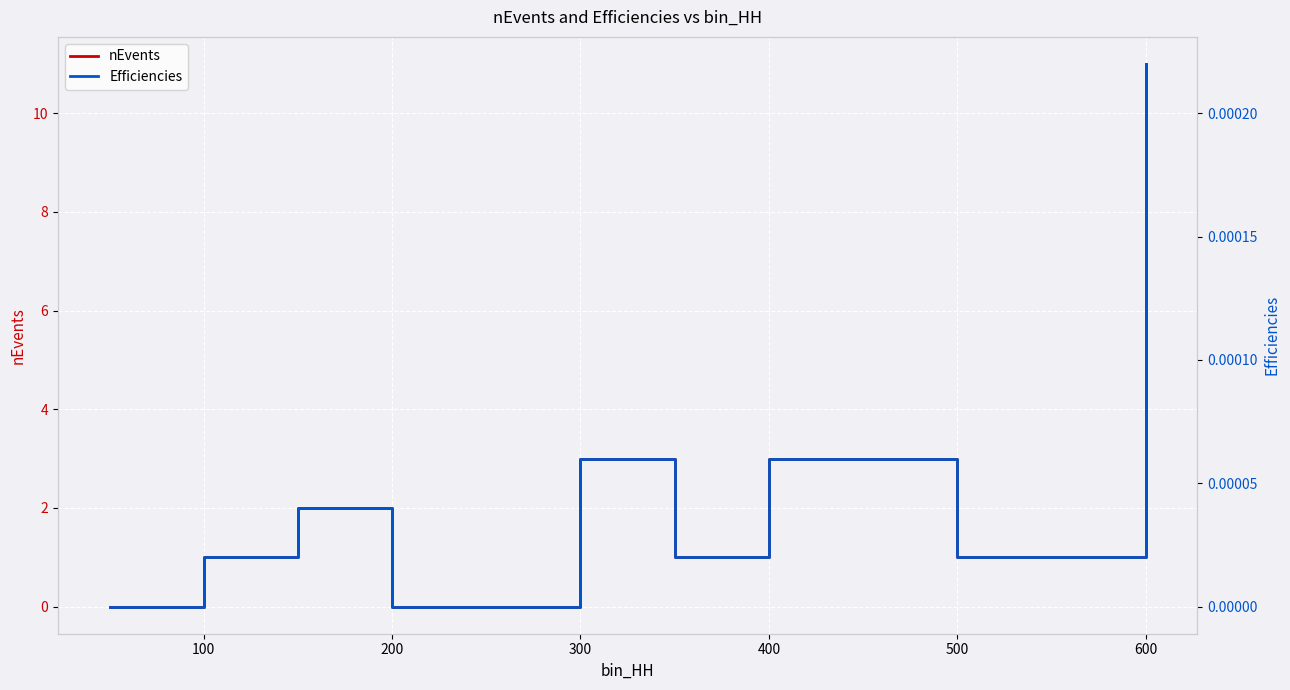

The nEvents series shows 0.3 at 100. True or false?

False